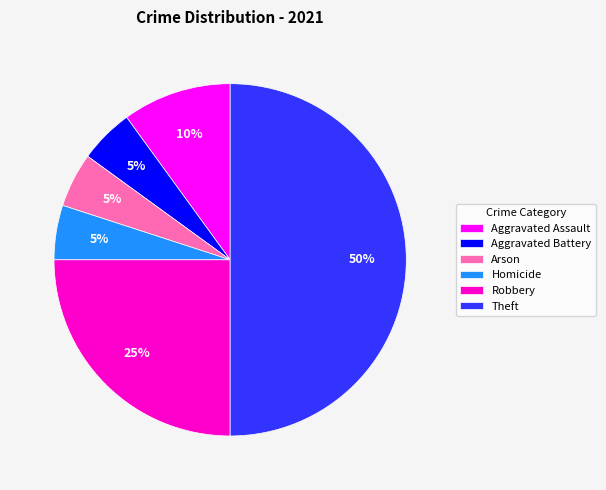

Which has a higher value, Arson or Robbery?

Robbery